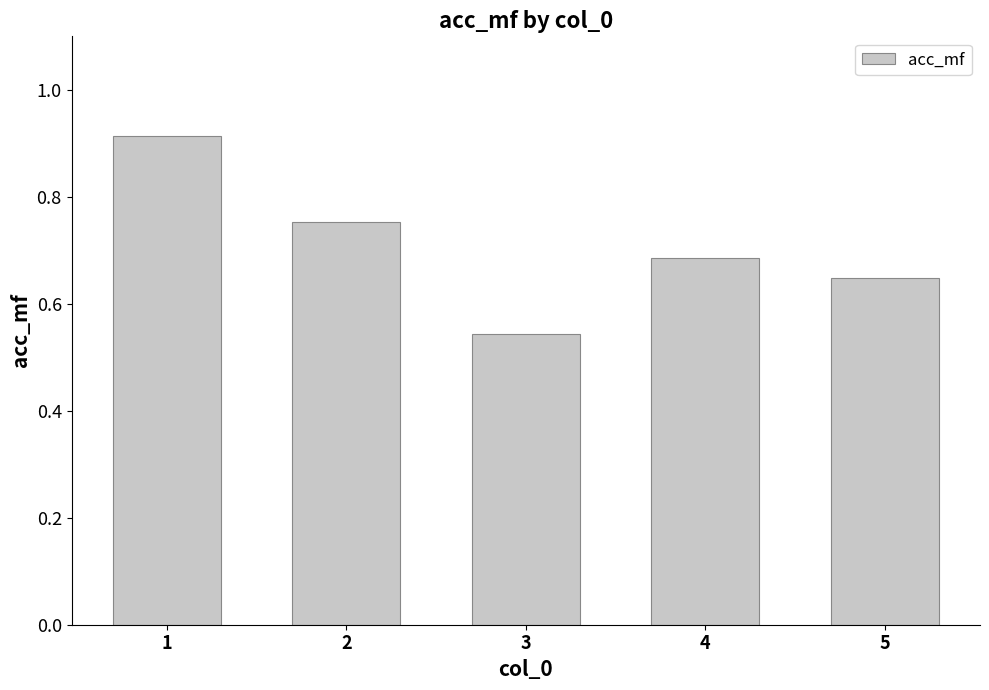

Rank the categories by value from highest to lowest.

1, 2, 4, 5, 3